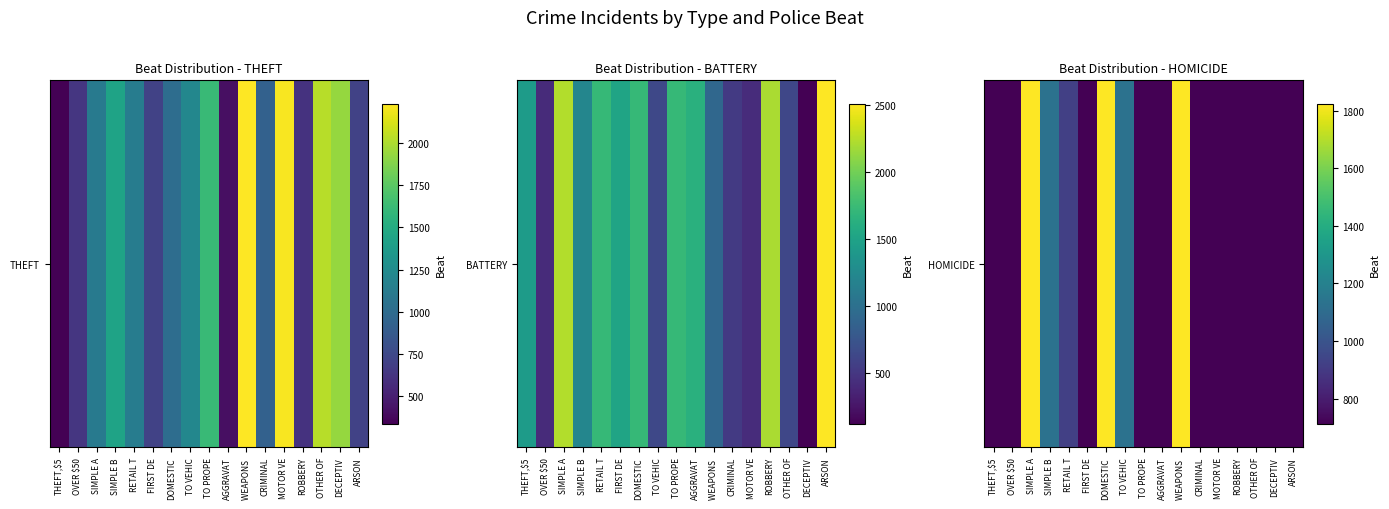

Rank the categories by value from highest to lowest.

SIMPLE A, DOMESTIC, WEAPONS , SIMPLE B, TO VEHIC, RETAIL T, THEFT,$5, OVER $50, FIRST DE, TO PROPE, AGGRAVAT, CRIMINAL, MOTOR VE, ROBBERY, OTHER OF, DECEPTIV, ARSON